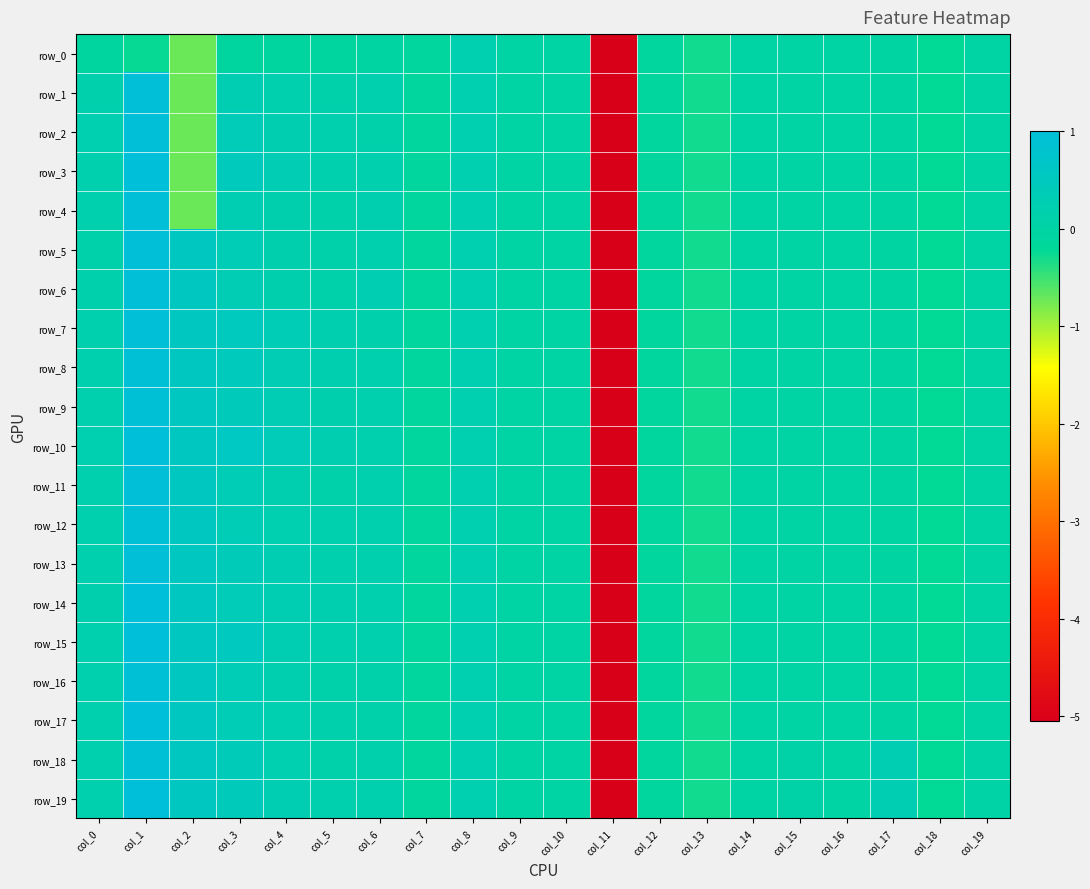

The value of row_16 at col_2 is 0.6. True or false?

True